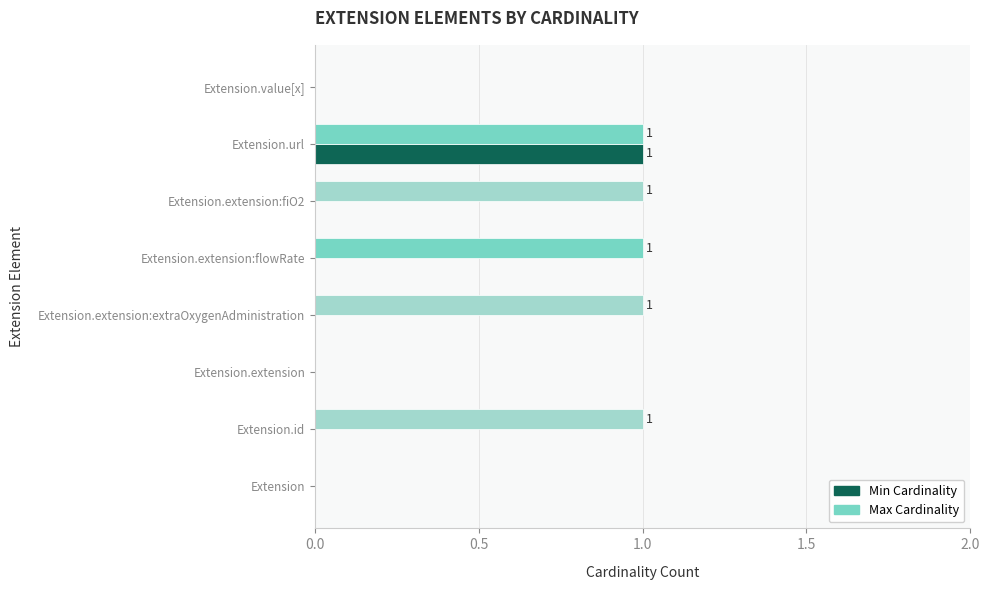

True or false: Min Cardinality has a value of 0 at Extension.extension.

True